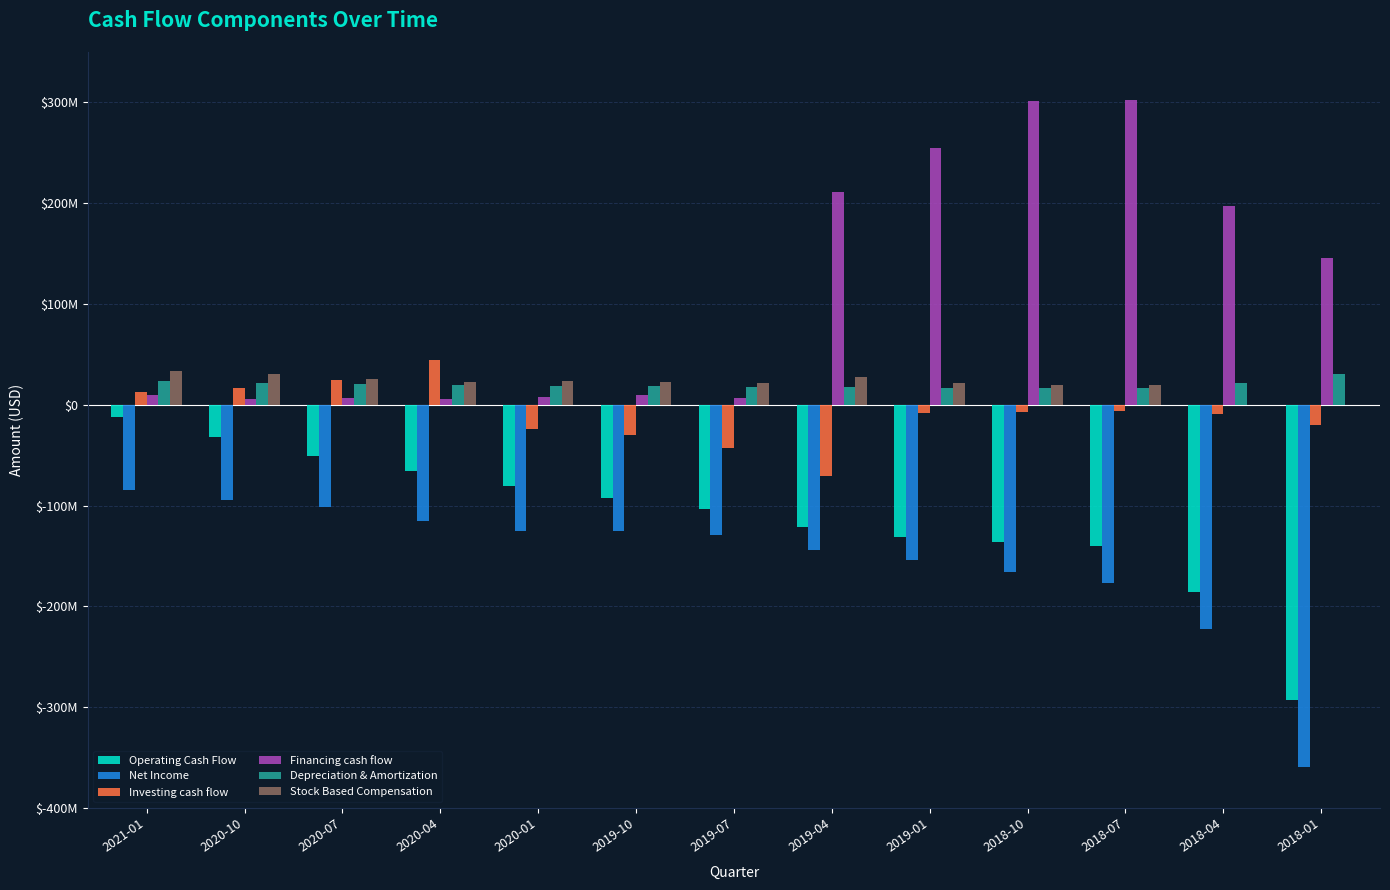

What is the average value of the Stock Based Compensation series?

20605846